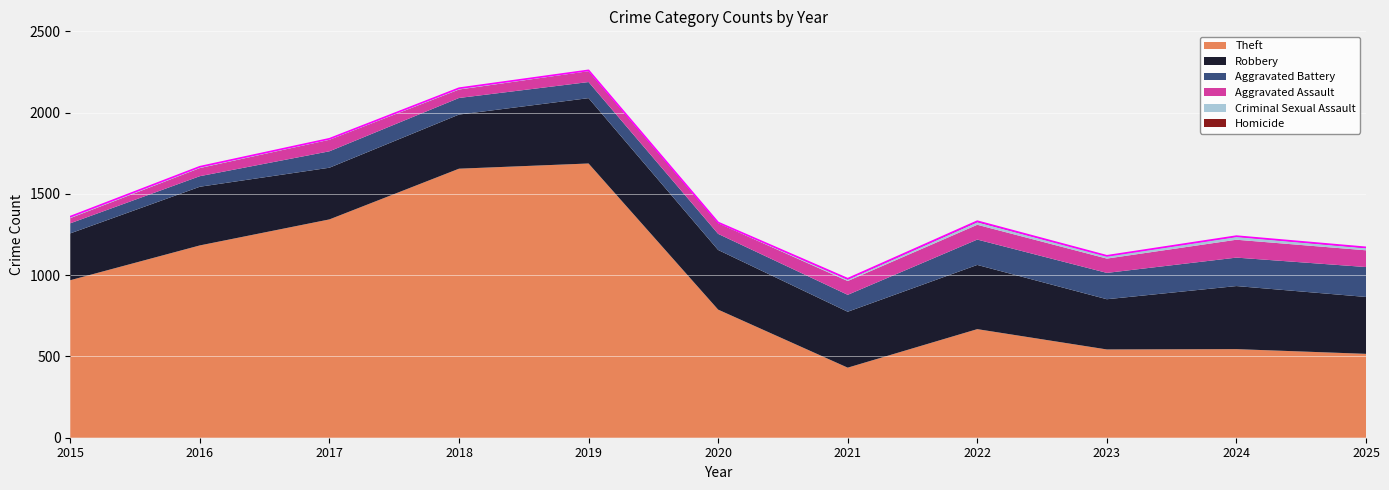

True or false: Homicide and Criminal Sexual Assault intersect in this chart.

False